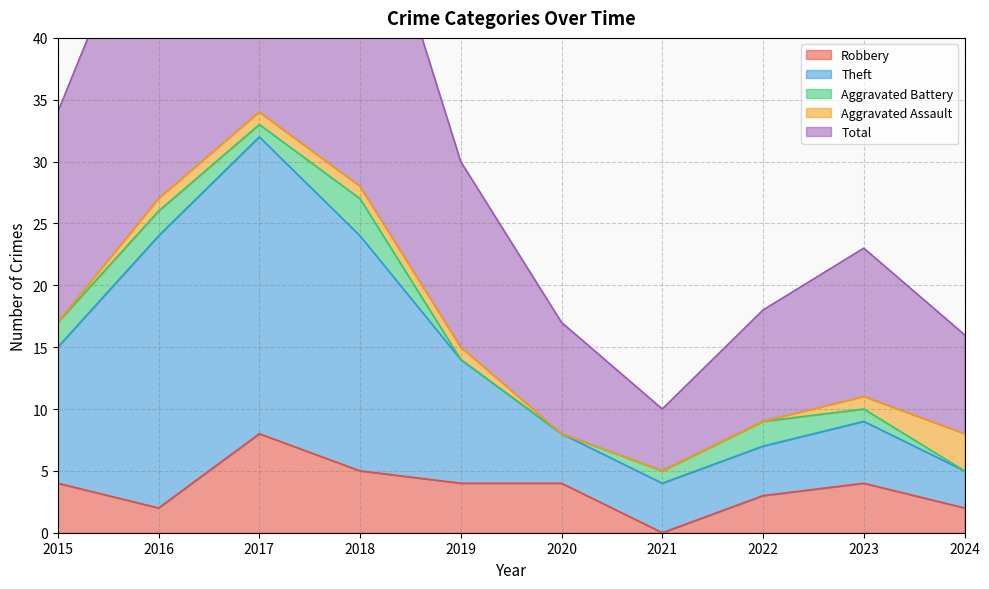

In Total, how many points are higher than both neighbors (excluding endpoints)?

2